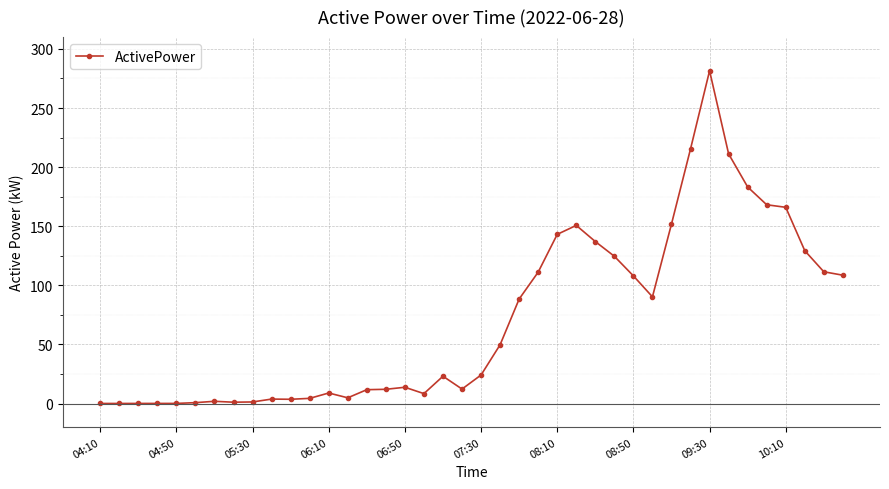

True or false: the data has more than 2 interior local peaks.

True